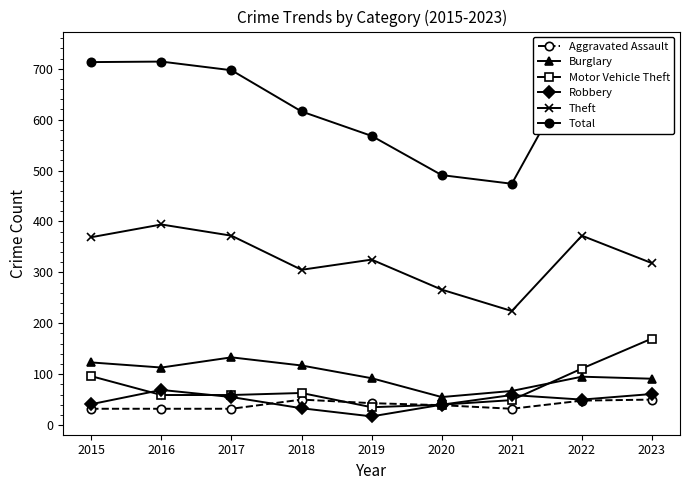

What is the difference between the second highest and second lowest values in the Theft series?

106